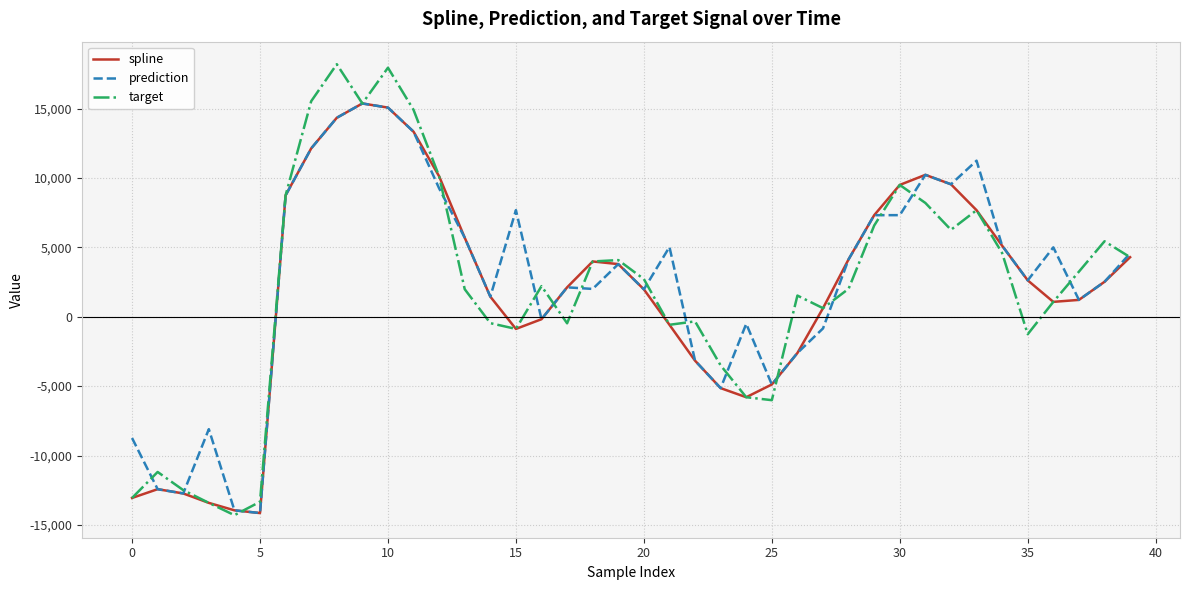

How many negative values does the prediction series have?

13